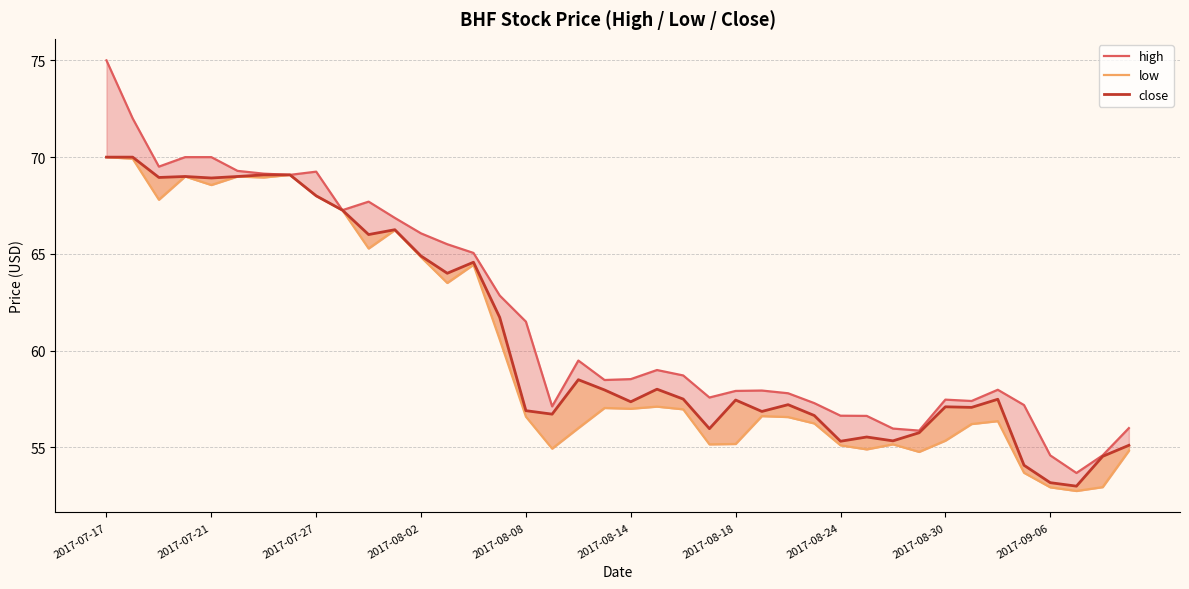

Which has a higher value, 10 or 2017-08-18?

2017-08-18